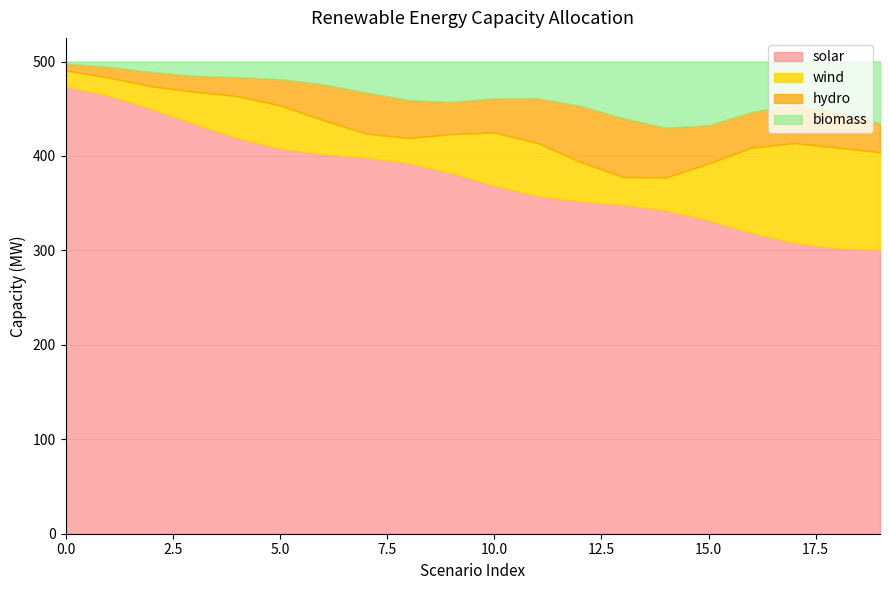

What is the minimum value for solar?

300.5